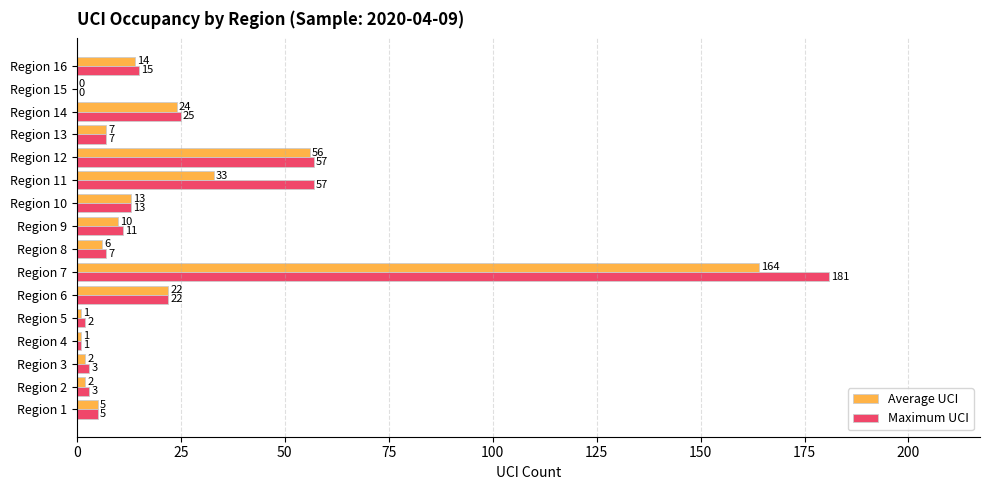

What is the total value across all series at Region 9?

21